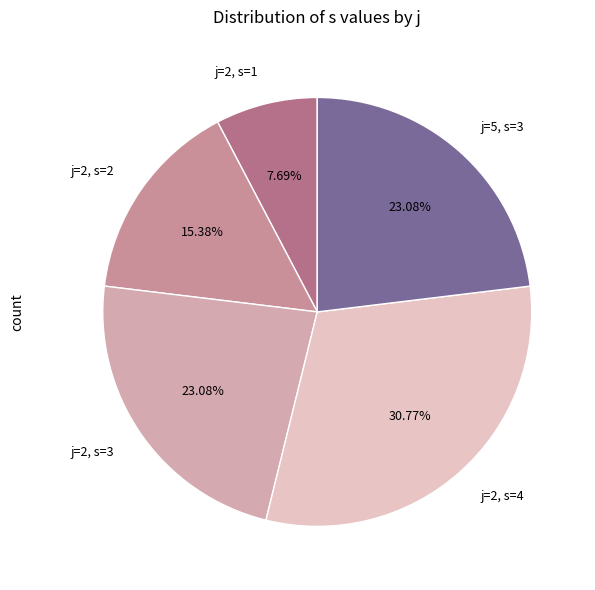

What is the smallest slice in the pie chart?

j=2, s=1